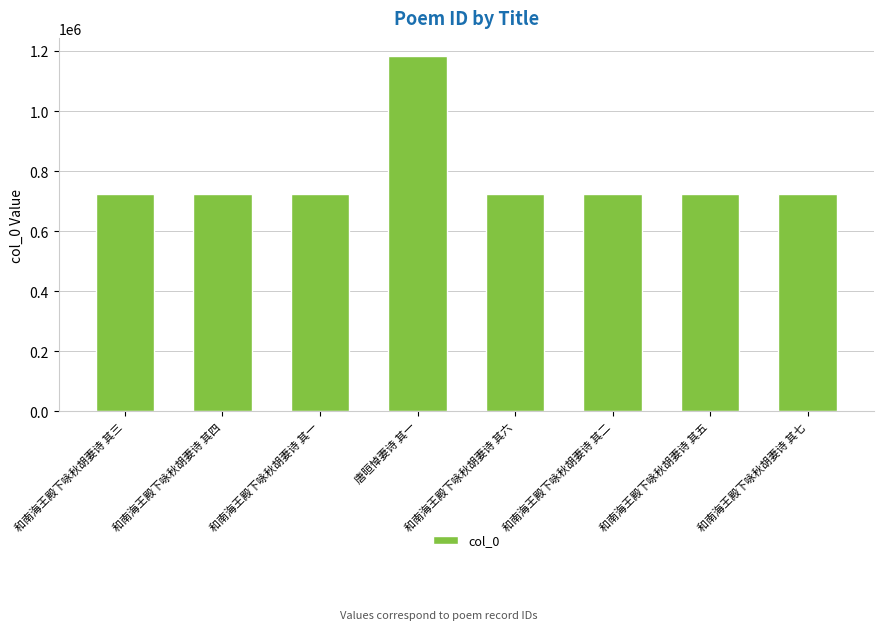

Does the chart contain any negative values?

No